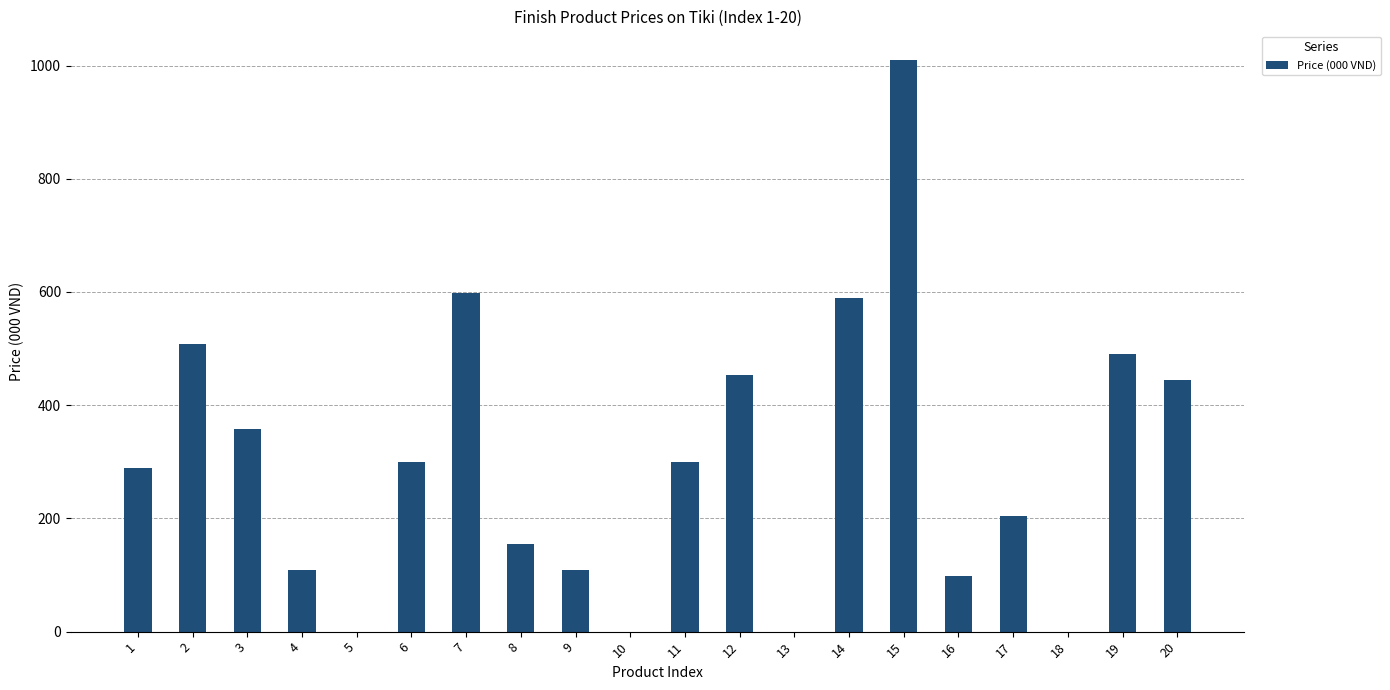

What is the change in value from 1 to 3?

+69.7